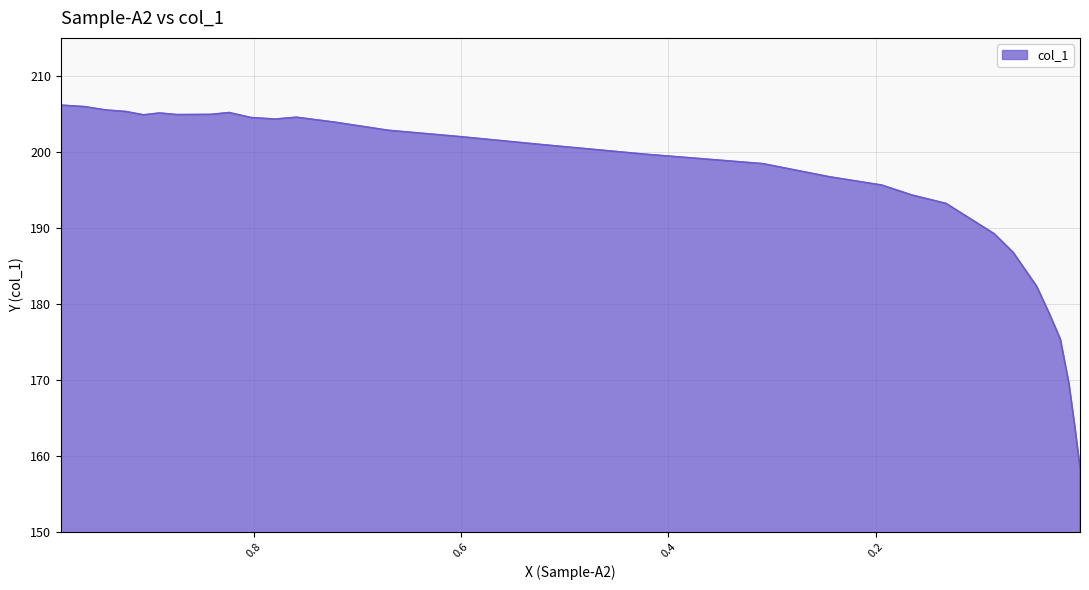

Reading left to right, extract all data points from this chart.

0.9864=206.2	0.9631=205.9	0.9431=205.5	0.9237=205.3	0.9065=204.9	0.891=205.1	0.8744=204.9	0.8572=204.9	0.8417=204.9	0.8239=205.2	0.8029=204.5	0.7796=204.3	0.7591=204.6	0.7225=203.9	0.6704=202.8	0.6011=202.0	0.5218=201.0	0.4226=199.7	0.3089=198.5	0.2441=196.7	0.1942=195.6	0.1648=194.3	0.1321=193.2	0.0855=189.2	0.0672=186.8	0.0445=182.3	0.0323=178.7	0.0217=175.4	0.0134=169.5	0.0078=163.9	0.0028=158.5